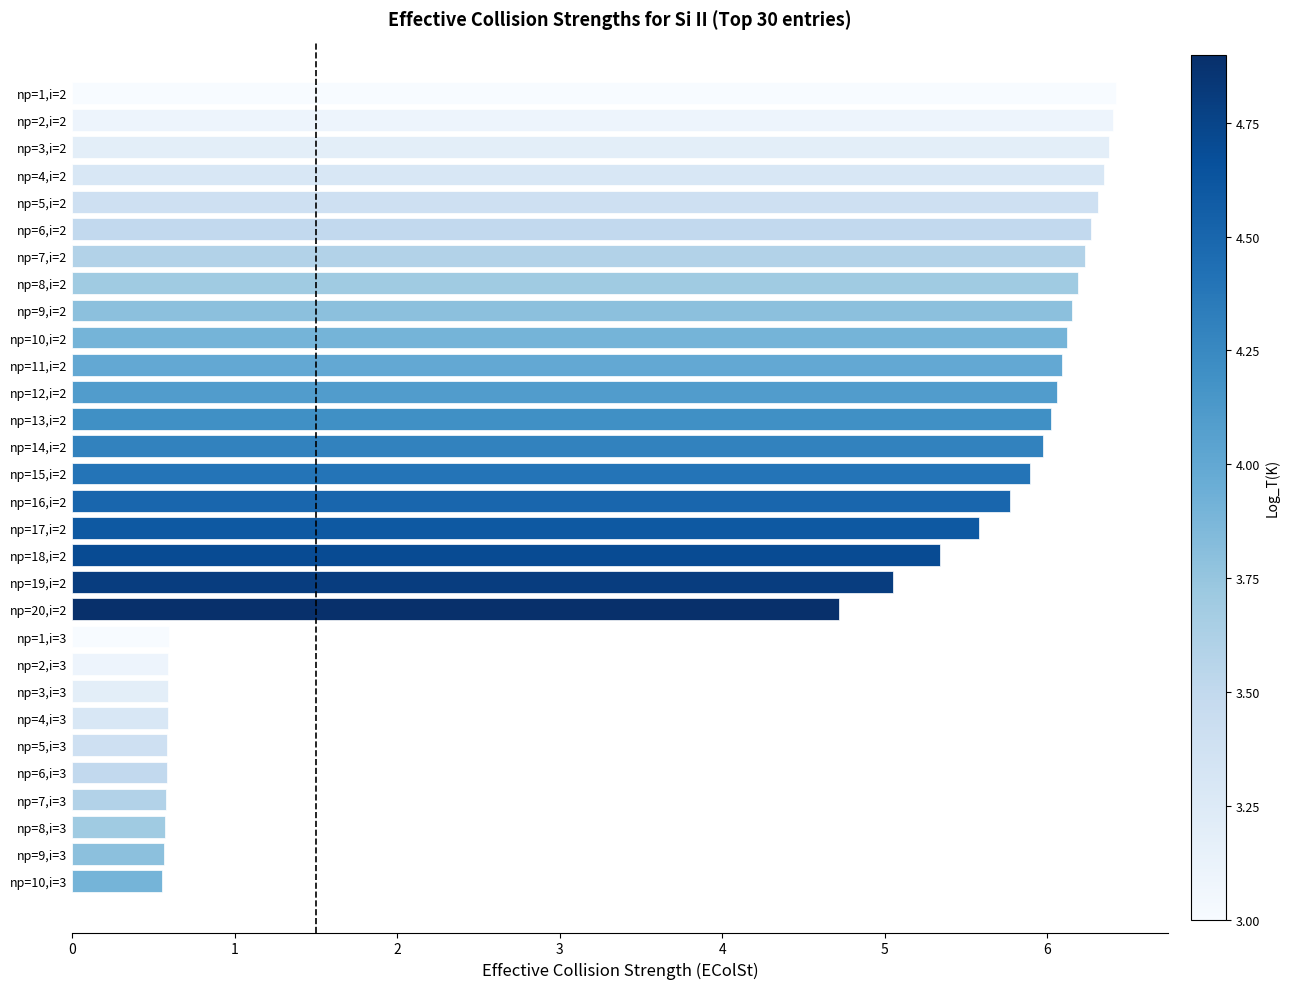

True or false: the data shows 0.3 at np=9,i=3.

False